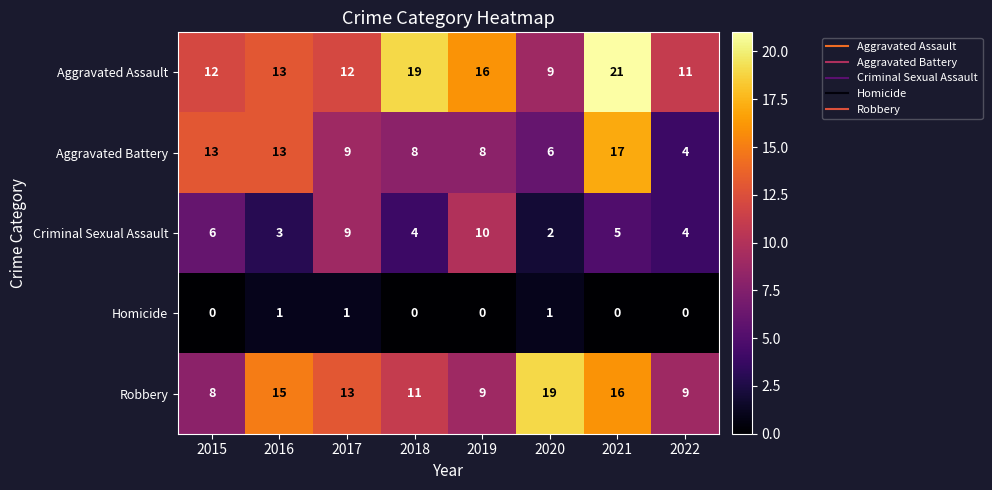

The value of Aggravated Battery at 2020 is 6. True or false?

True